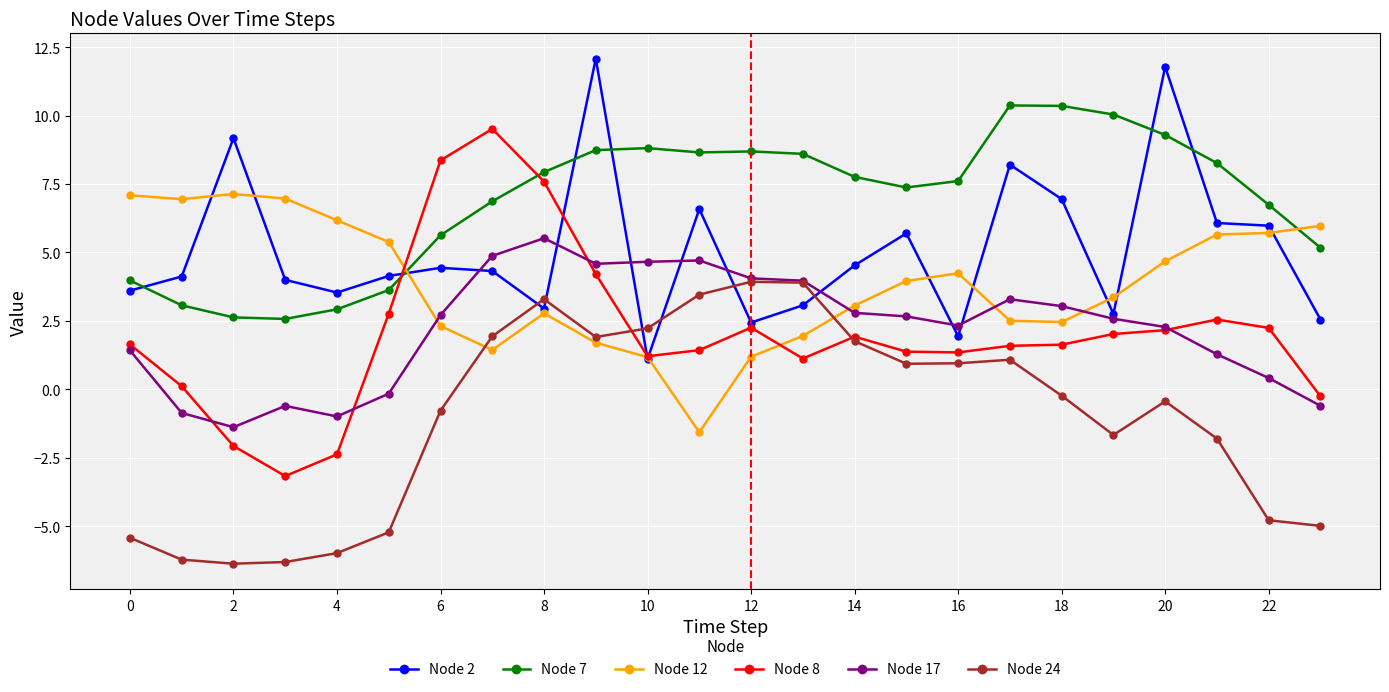

Which series has the widest spread of values?

Node 8